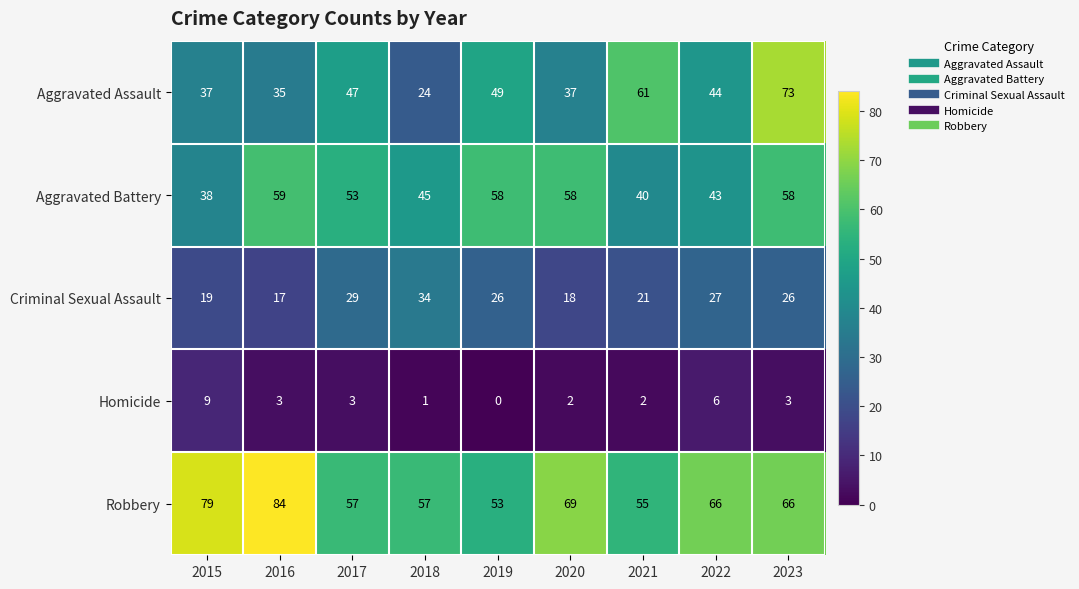

Which series has the largest total across all categories?

Robbery